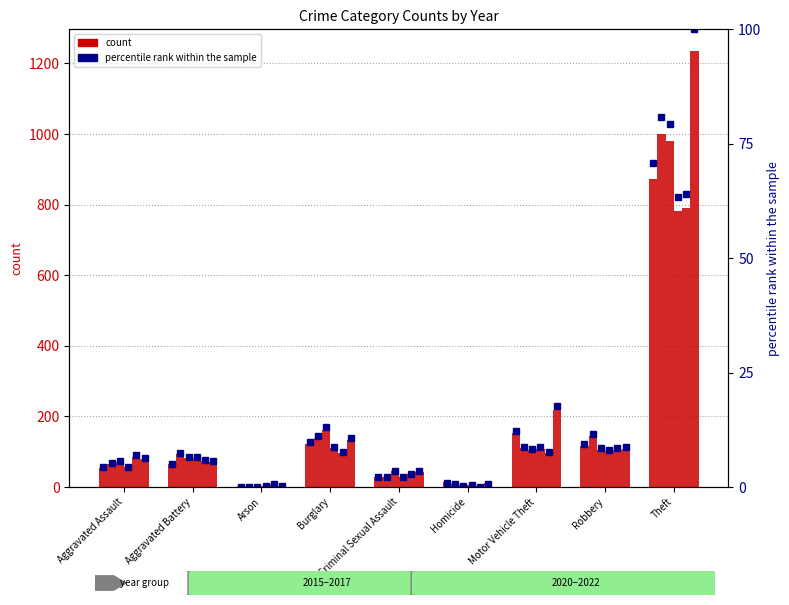

How many data points does each series have?

9